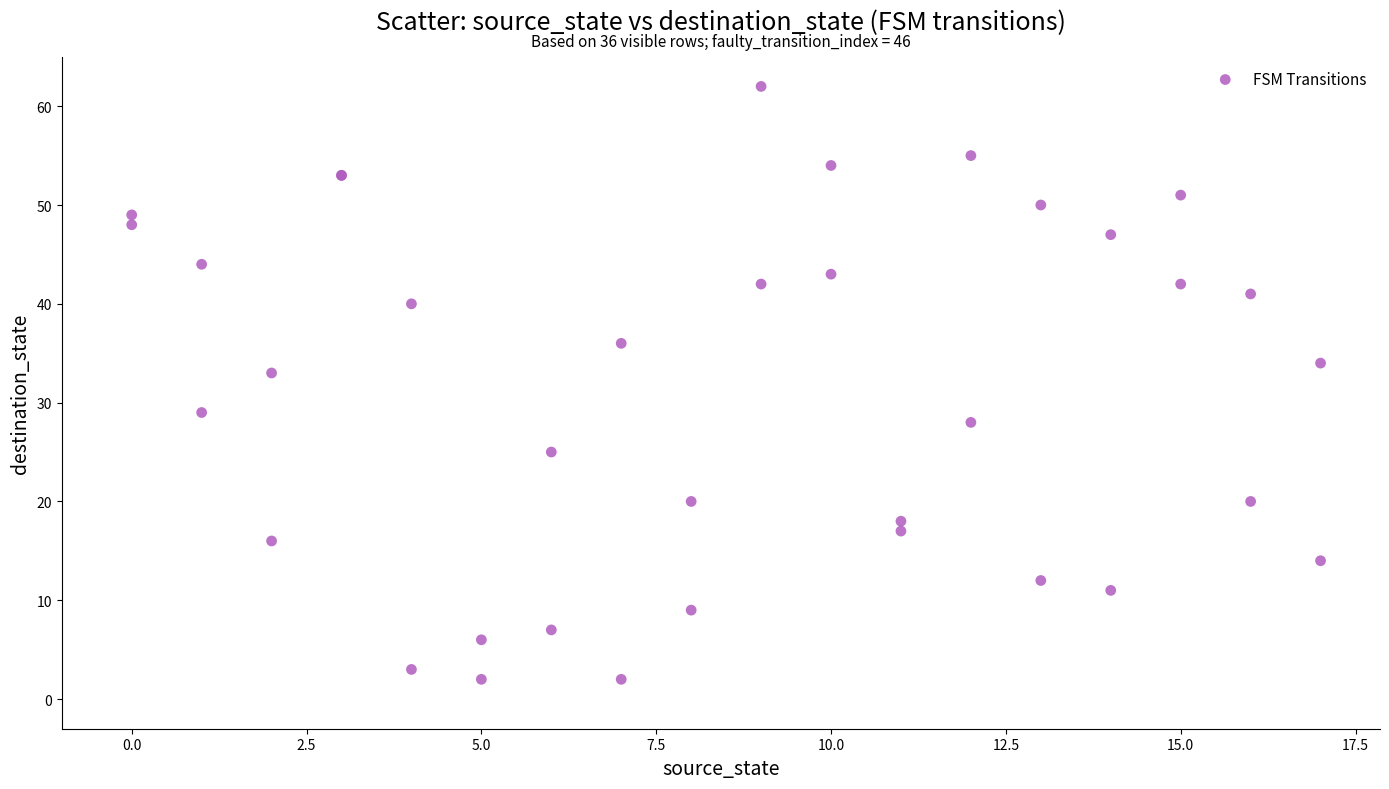

What Y value in the scatter plot is closest to 32?

33